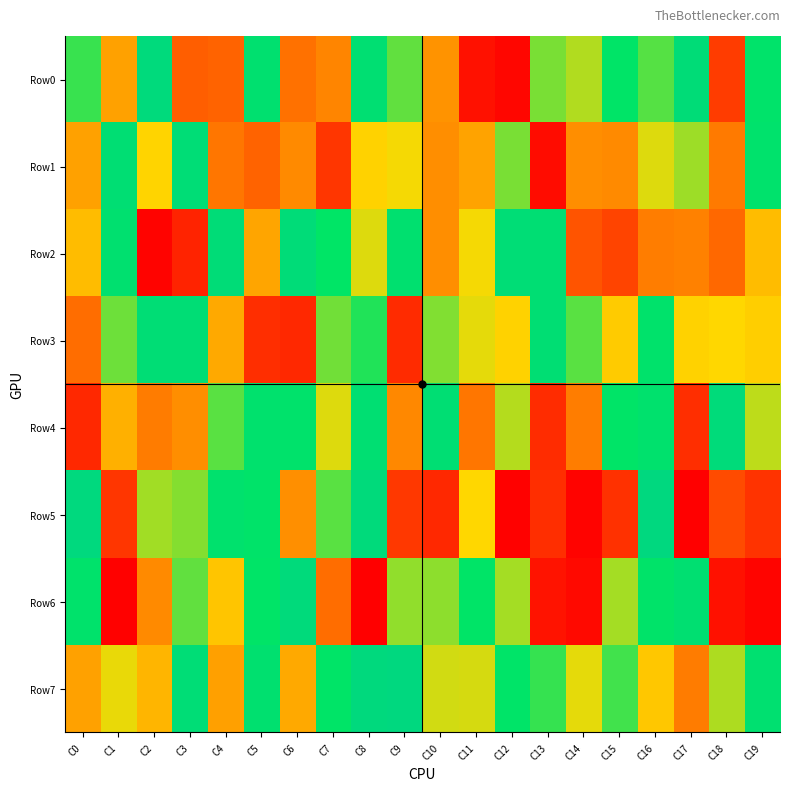

Reading left to right, list all the values displayed in this chart.

Row0: C0=692672	C1=384987	C2=964521	C3=238382	C4=248601	C5=843570	C6=277321	C7=322973	C8=869263	C9=655154	C10=354792	C11=49493	C12=24755	C13=631869	C14=579738	C15=762237	C16=668333	C17=922814	C18=155620	C19=792021
Row1: C0=382155	C1=881143	C2=494339	C3=910289	C4=289157	C5=247466	C6=333147	C7=139262	C8=490316	C9=512333	C10=342850	C11=386077	C12=631303	C13=38742	C14=343196	C15=332471	C16=535453	C17=598056	C18=300398	C19=809655
Row2: C0=441428	C1=841511	C2=16715	C3=92958	C4=916503	C5=390477	C6=931961	C7=755299	C8=535476	C9=838507	C10=343085	C11=512771	C12=912793	C13=882532	C14=213136	C15=174313	C16=305341	C17=315630	C18=258946	C19=441498
Row3: C0=271182	C1=644765	C2=899635	C3=903254	C4=401225	C5=120626	C6=104508	C7=641237	C8=718152	C9=112640	C10=622818	C11=526529	C12=487079	C13=886515	C14=664672	C15=472034	C16=799803	C17=487183	C18=498592	C19=481594
Row4: C0=103445	C1=413732	C2=304407	C3=340787	C4=662683	C5=819597	C6=800101	C7=536805	C8=872858	C9=330815	C10=876852	C11=291828	C12=575735	C13=117994	C14=306658	C15=769358	C16=825062	C17=121396	C18=949961	C19=567697
Row5: C0=984468	C1=140899	C2=594655	C3=622143	C4=822588	C5=781900	C6=345168	C7=661750	C8=953384	C9=144479	C10=106461	C11=501748	C12=9781	C13=120493	C14=15464	C15=127020	C16=998989	C17=8259	C18=189423	C19=130644
Row6: C0=798488	C1=10319	C2=332487	C3=655712	C4=462878	C5=770010	C6=959499	C7=272548	C8=5546	C9=609396	C10=611809	C11=759229	C12=590973	C13=53788	C14=30863	C15=589795	C16=785002	C17=858035	C18=50891	C19=18303
Row7: C0=385682	C1=525009	C2=427155	C3=908041	C4=379557	C5=836624	C6=400991	C7=766986	C8=978530	C9=999343	C10=548381	C11=543838	C12=772960	C13=698303	C14=526111	C15=685901	C16=467251	C17=301339	C18=581857	C19=853806